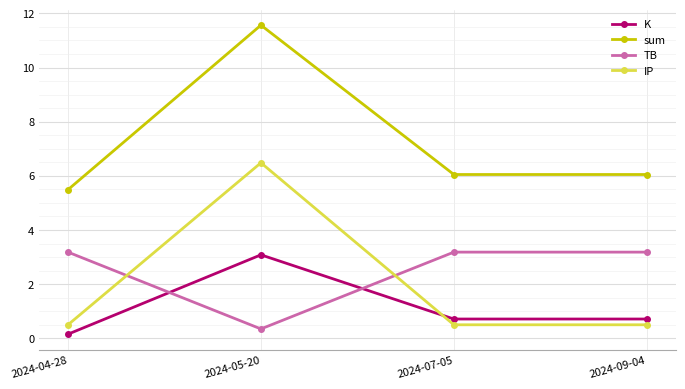

What is the spread (max minus min) of values at 2024-09-04?

5.5